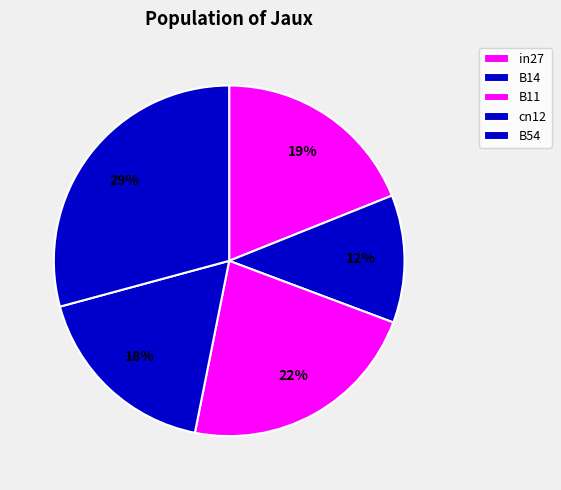

Count the number of slices in the pie.

5